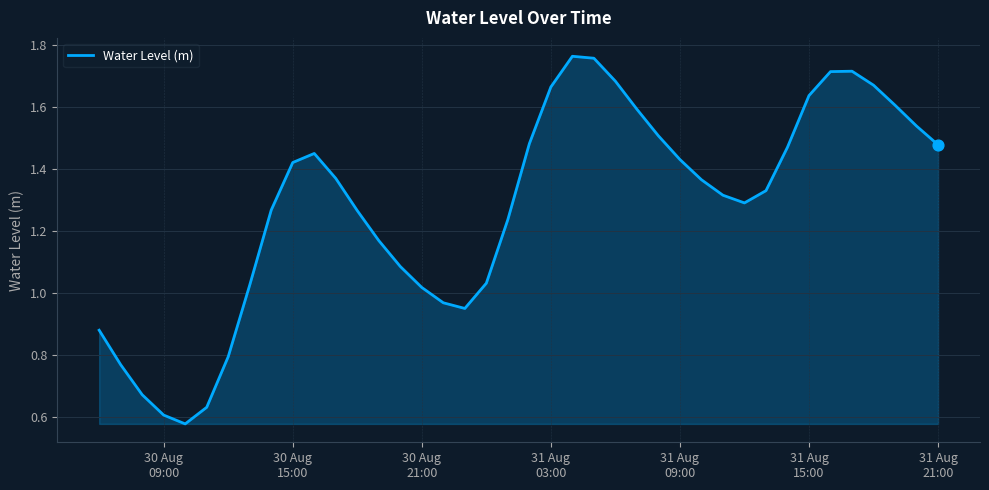

How many lines are shown in the chart?

1